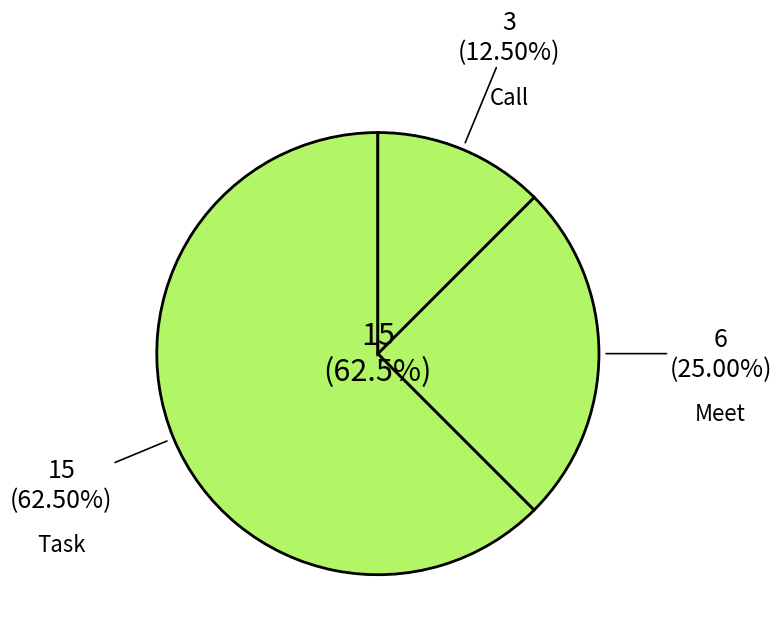

What percentage is the Meet slice, to the nearest percent?

25%